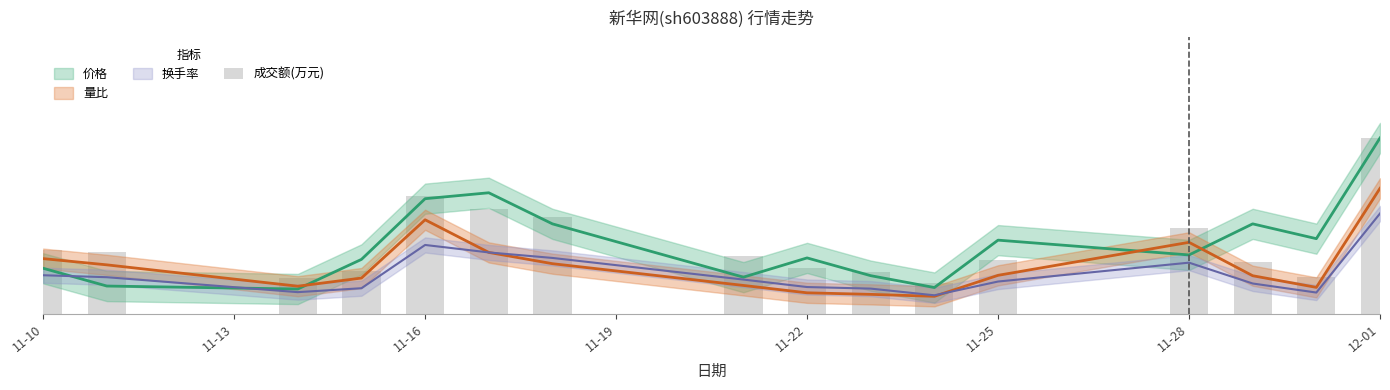

The chart shows a value of 1.7 at 11-28. True or false?

True